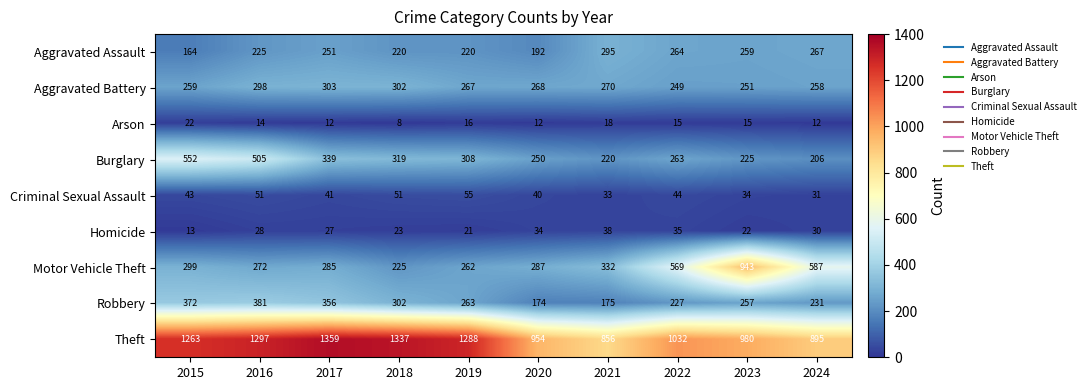

Which series has the largest range (max minus min)?

Motor Vehicle Theft